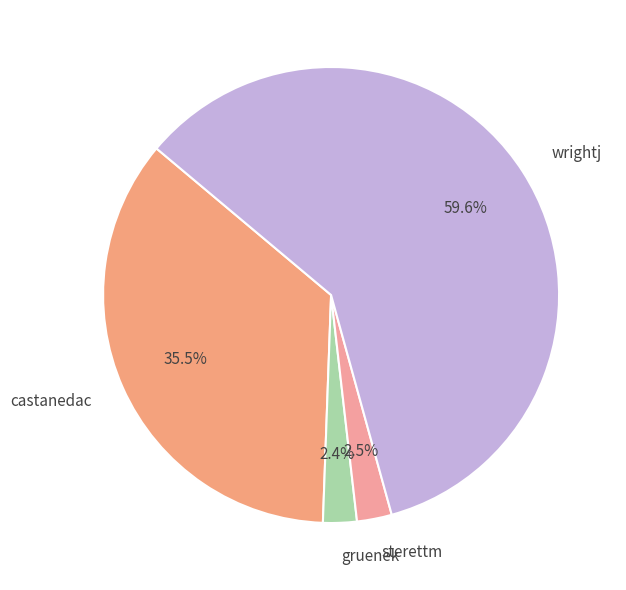

Which slice is the largest?

wrightj